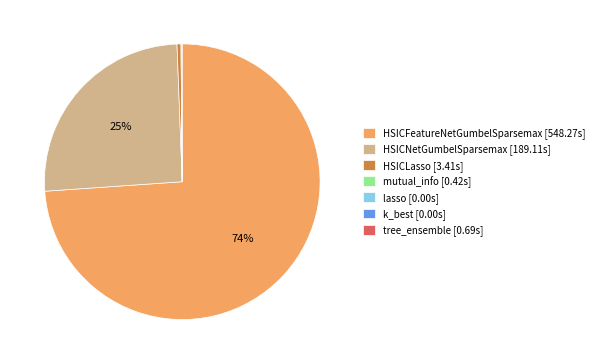

Is it true that HSICLasso [3.41s] is 14% of the pie?

False